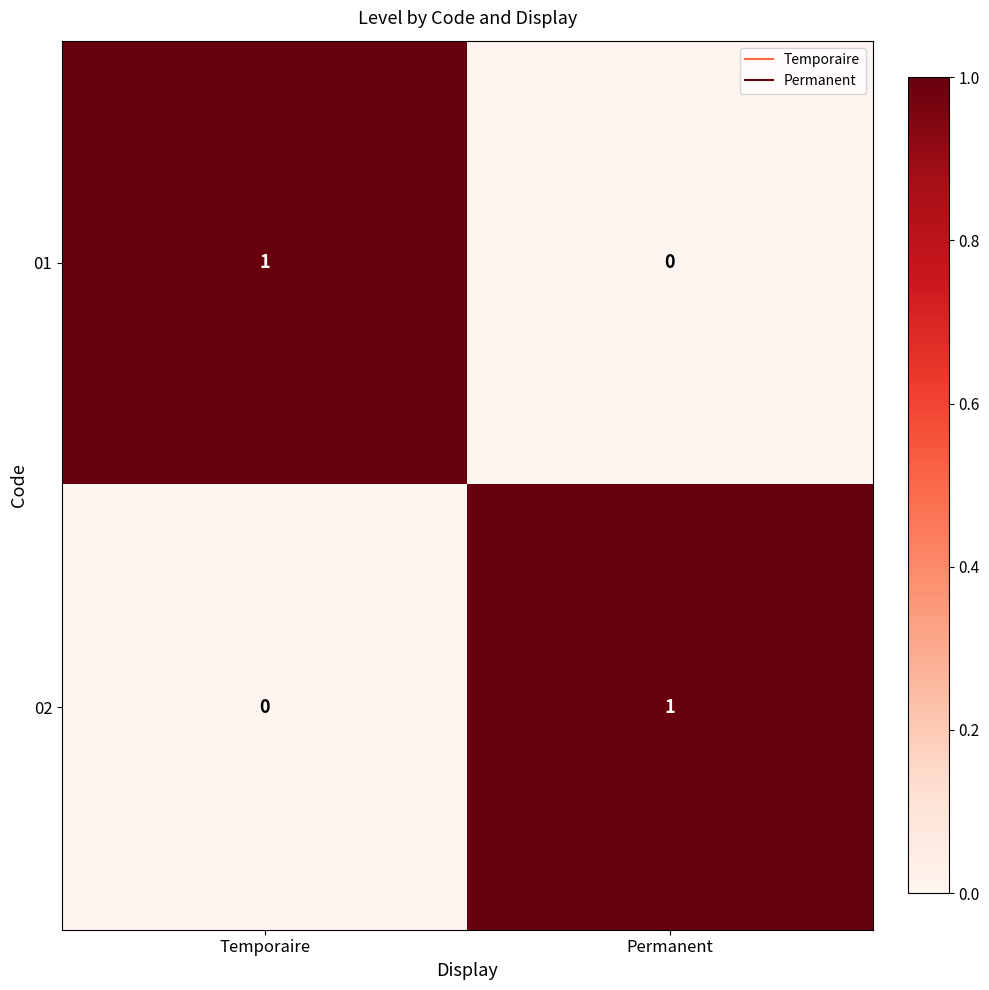

At how many categories does at least one series exceed 0?

2